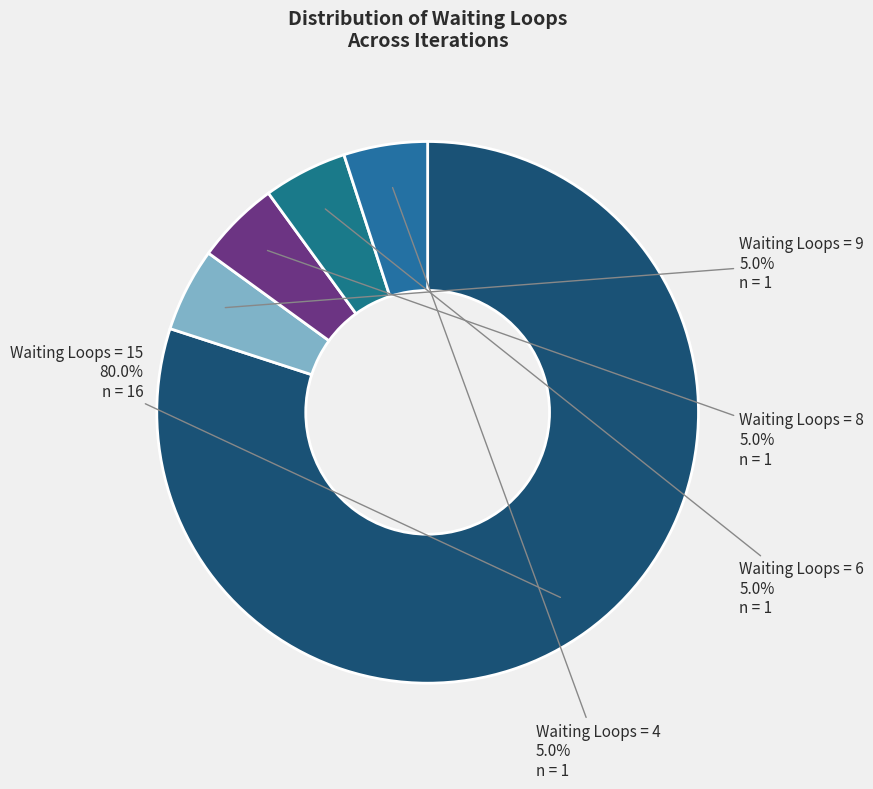

Approximately how many times larger is the value at Waiting Loops = 15 compared to Waiting Loops = 4?

16.0